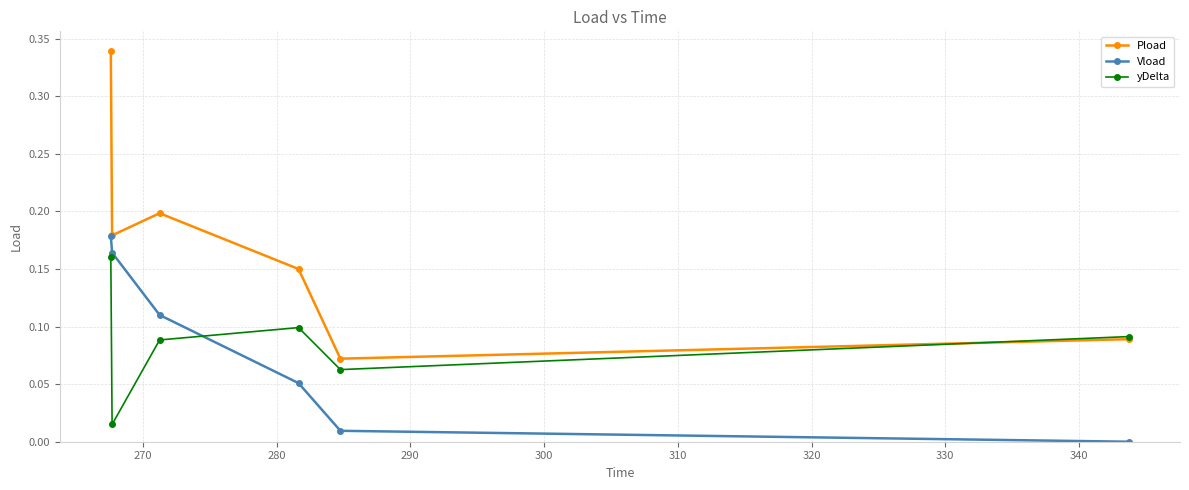

Which series has the largest range (max minus min)?

Pload